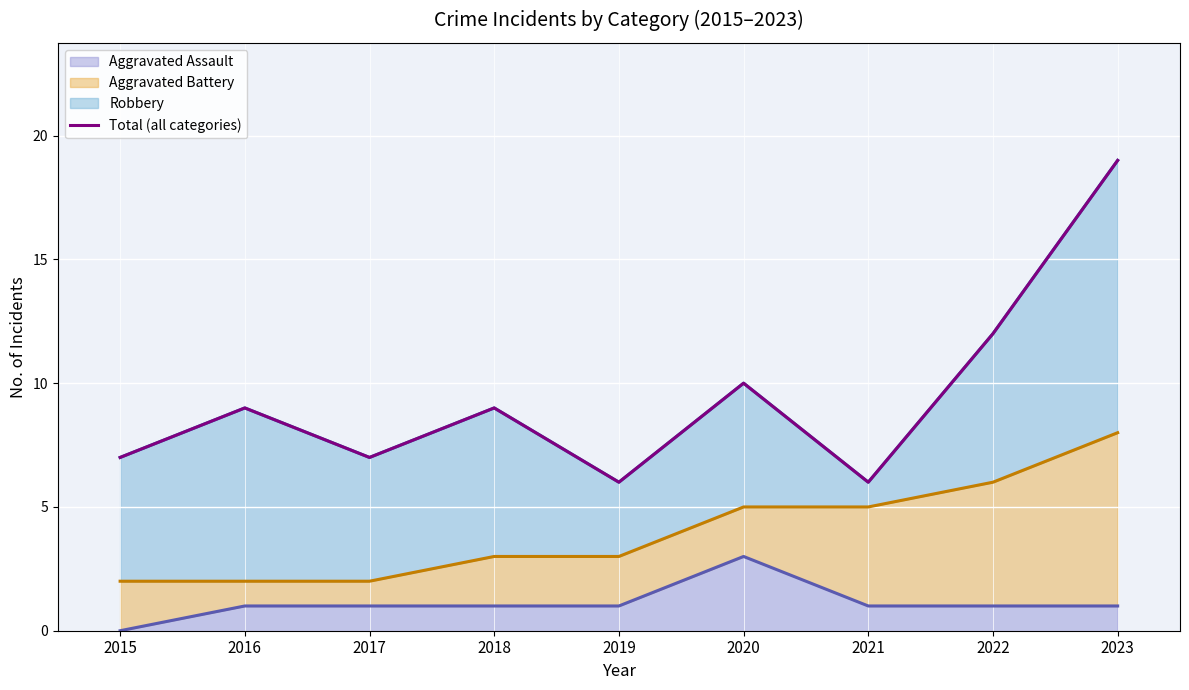

At which label does Aggravated Assault reach its peak?

2020